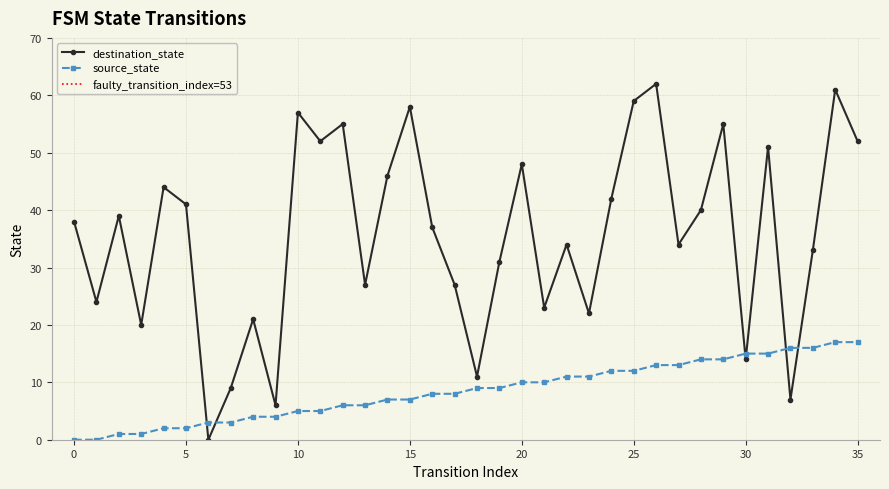

Count the number of categories in the chart.

36